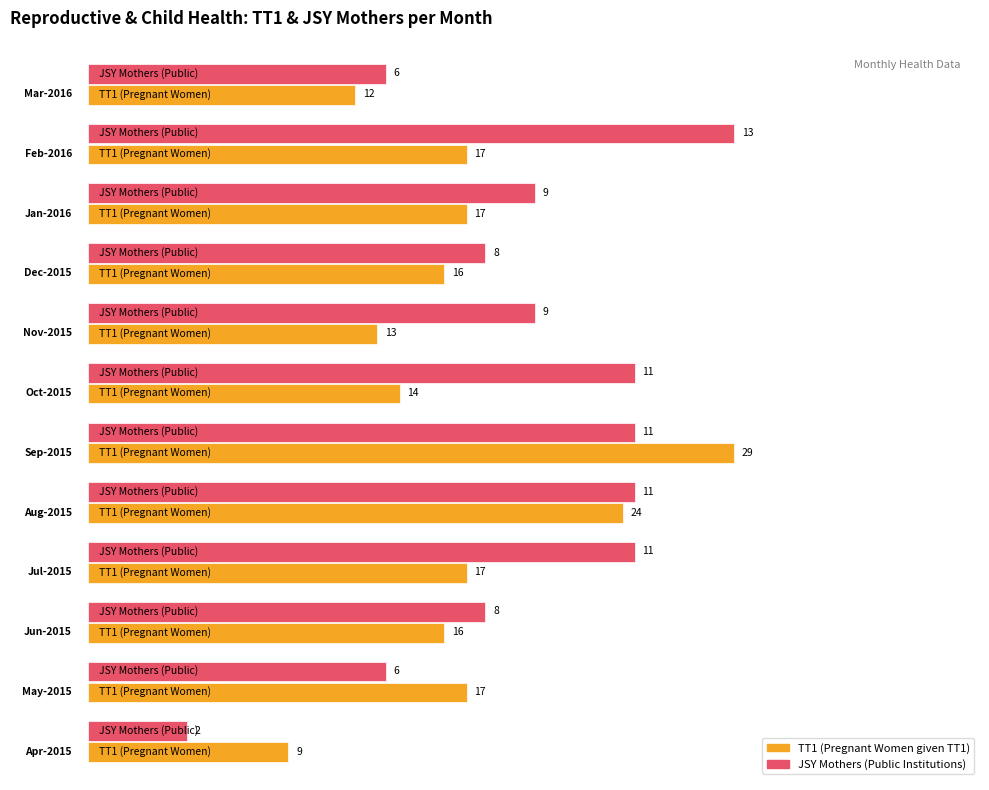

How many values in the Mothers series are below 9?

5